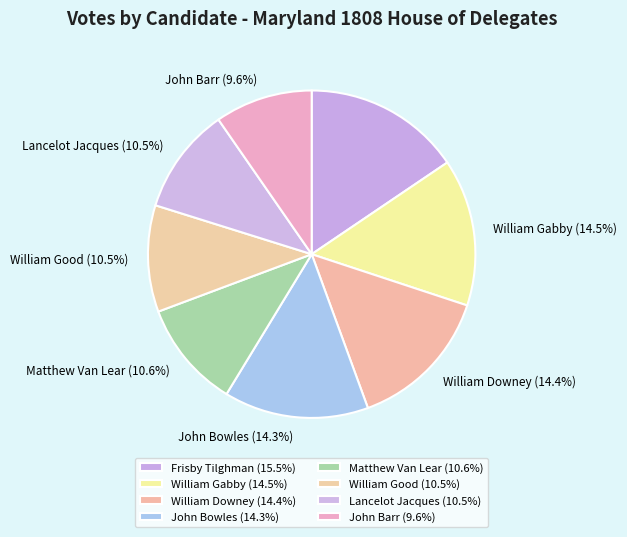

What is the change in value from William Good to John Barr?

-90